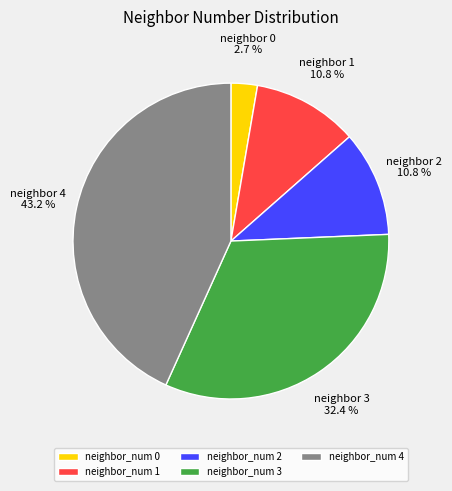

Between neighbor_num 1 and neighbor_num 3, which is larger?

neighbor_num 3